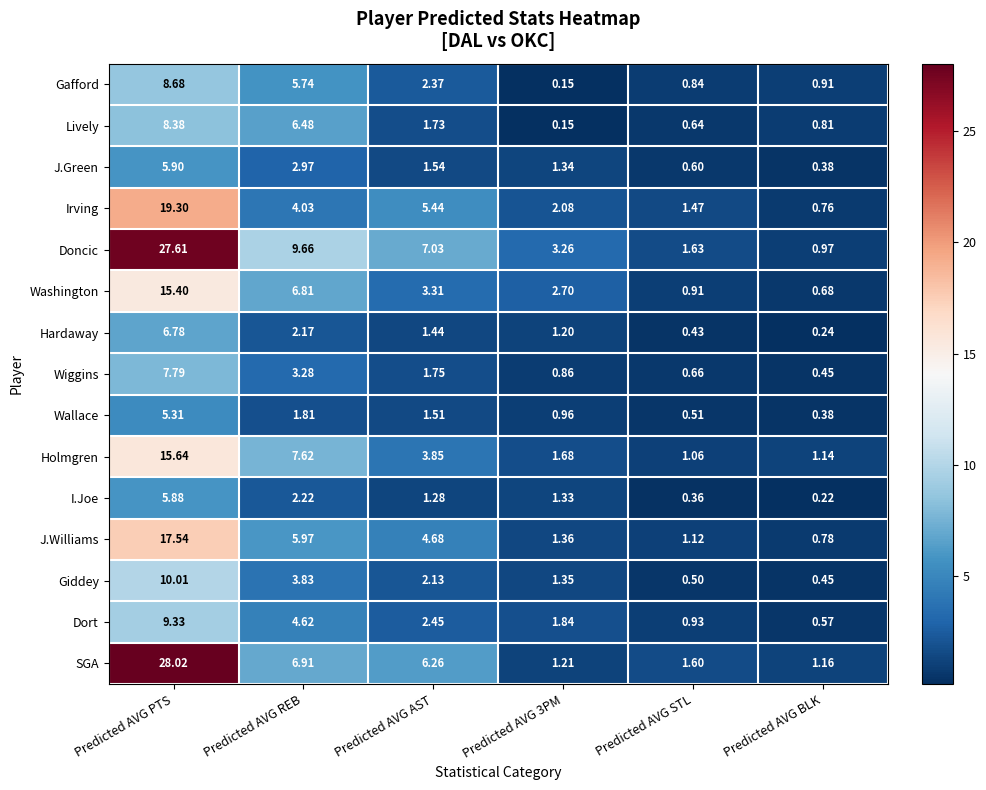

Which series changed the most between Predicted AVG REB and Predicted AVG STL?

Doncic